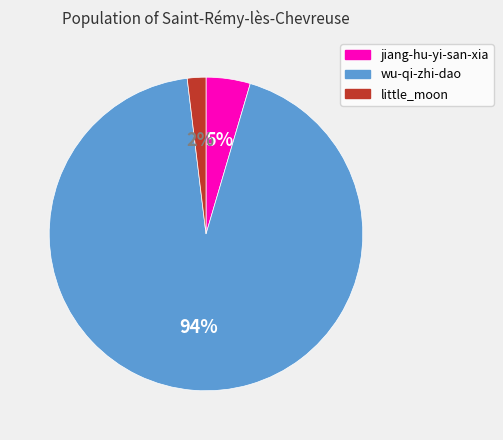

Does jiang-hu-yi-san-xia account for over 50% of the chart?

No